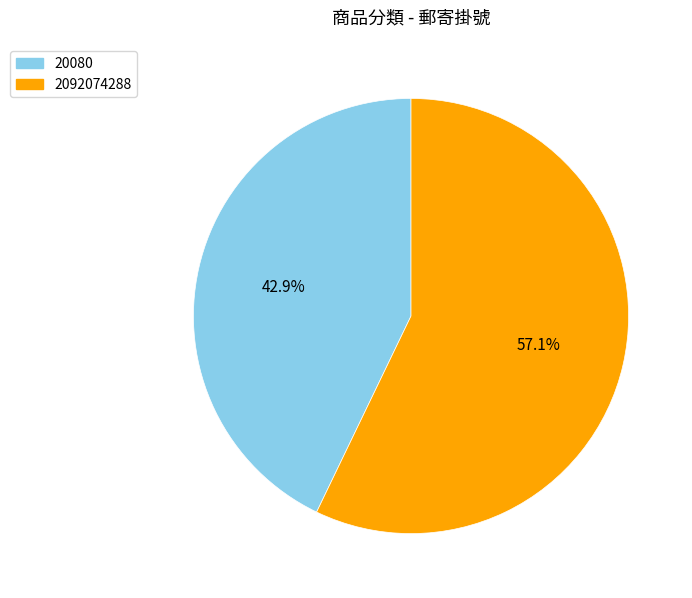

Which slice is the largest?

2092074288